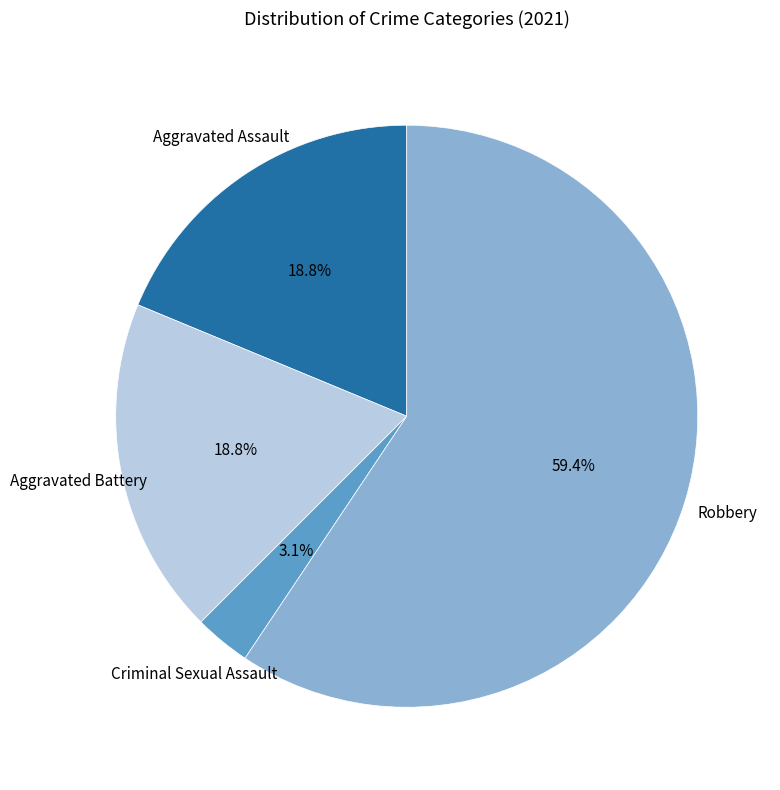

Is the sum of Aggravated Battery and Robbery greater than half?

Yes